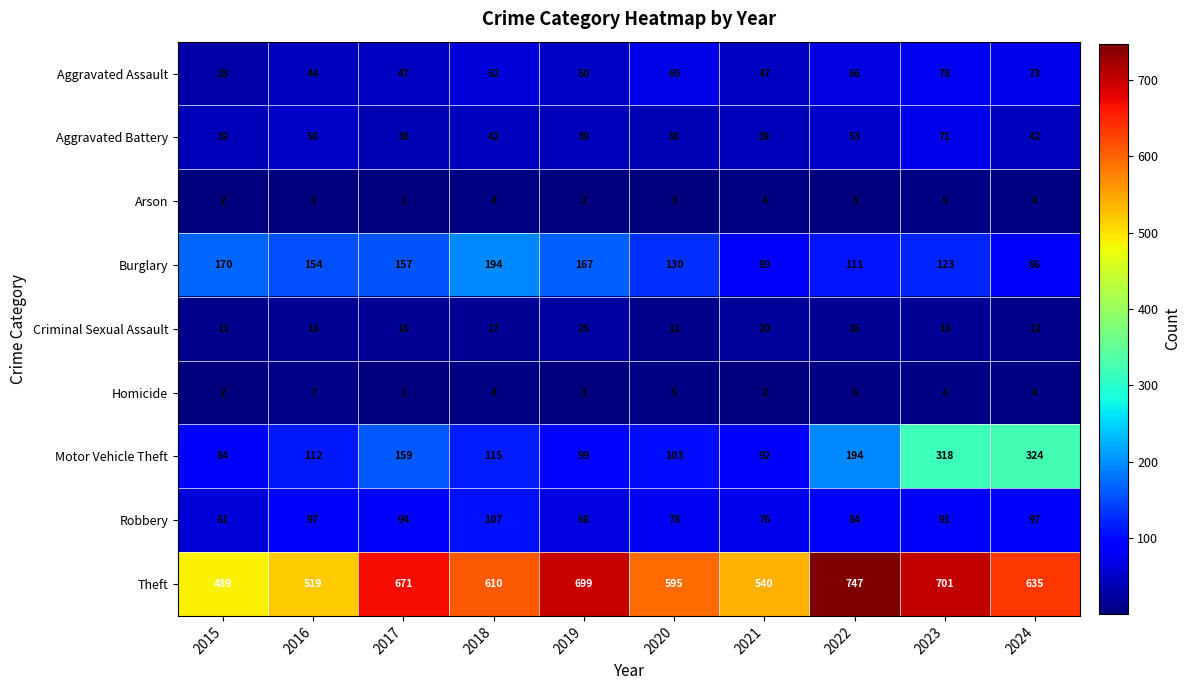

What is the difference between the highest and lowest values at 2017?

670